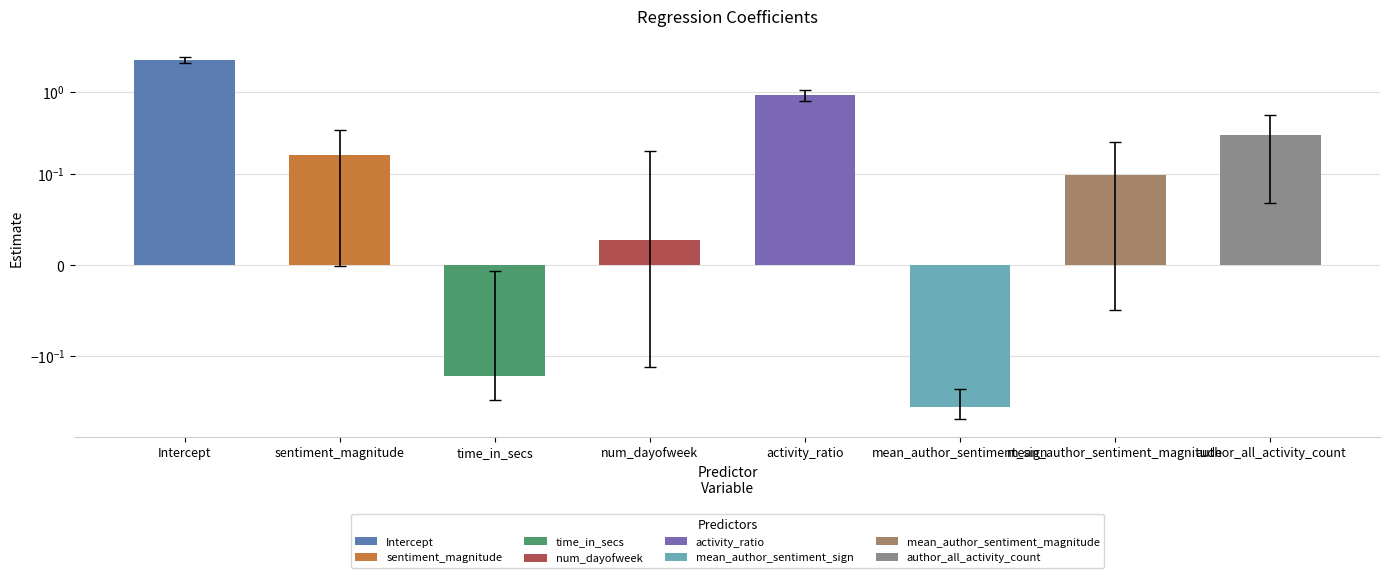

Which category has the highest value across all series?

Intercept